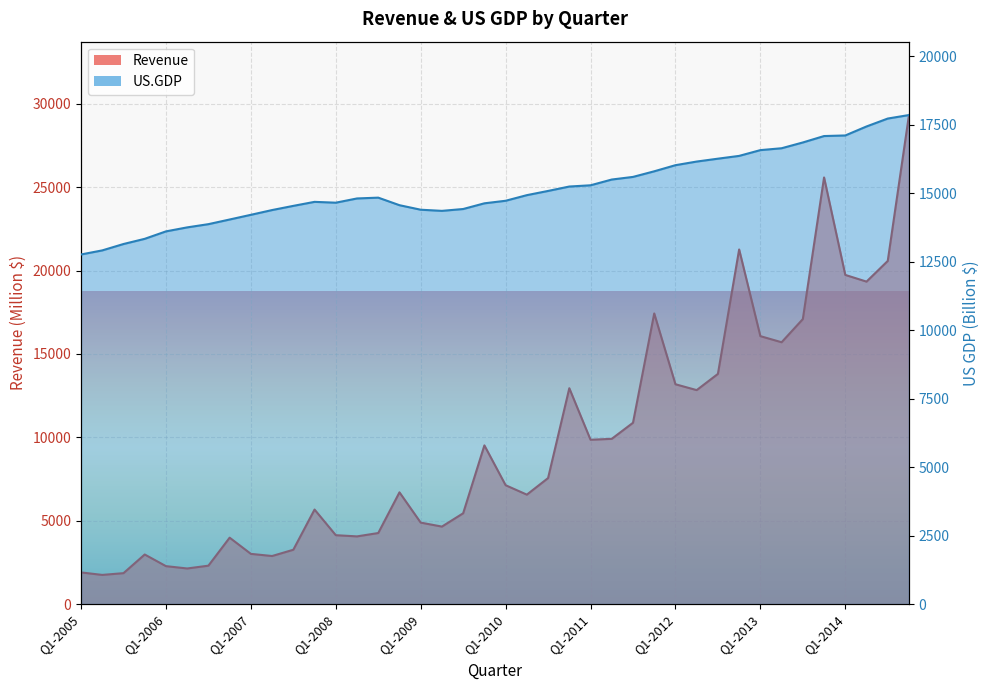

What is the maximum value for US.GDP?

17849.9